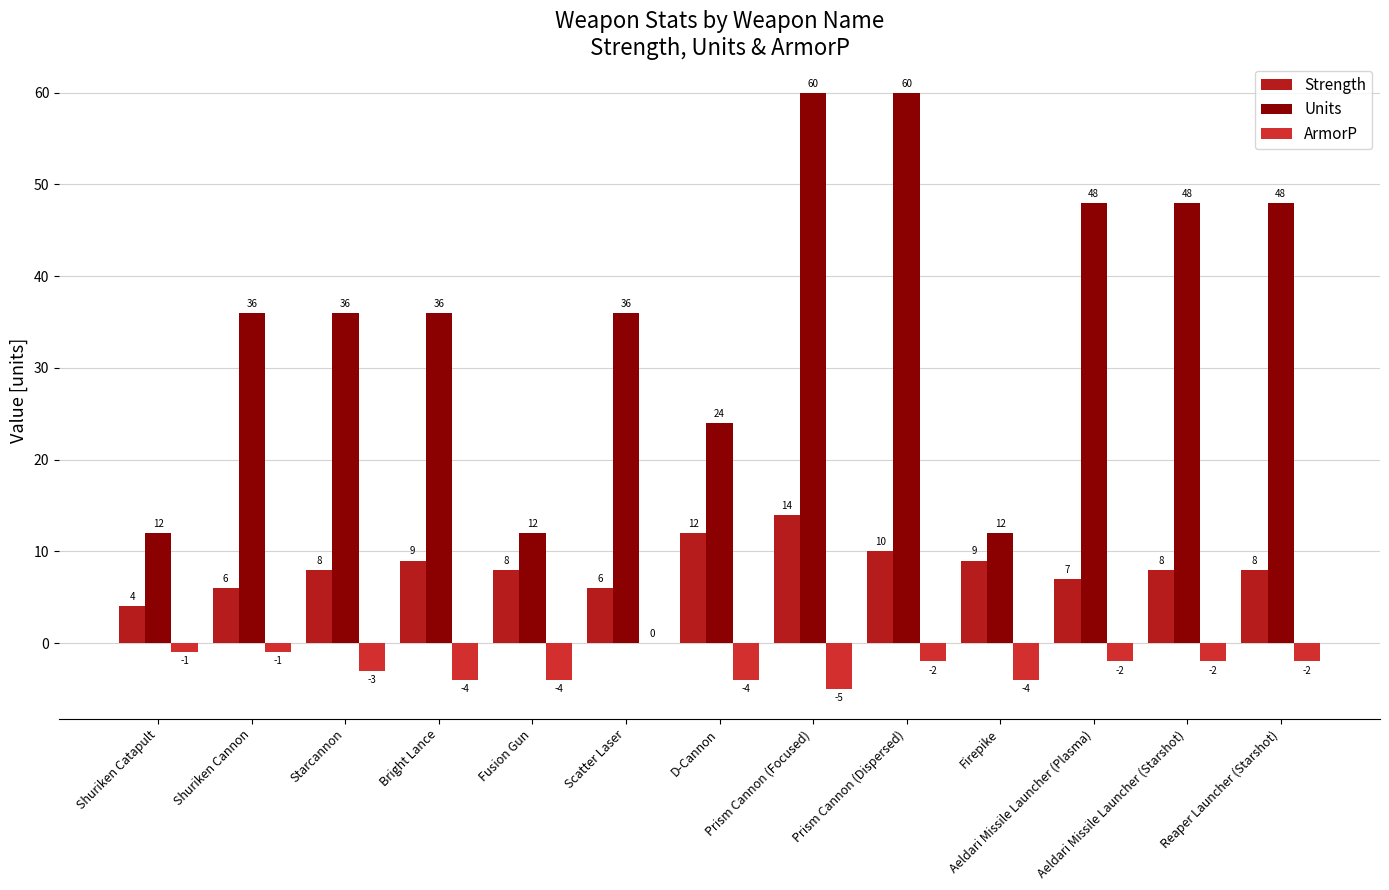

Reading left to right, list all the values displayed in this chart.

Strength: 4	6	8	9	8	6	12	14	10	9	7	8	8
Units: 12	36	36	36	12	36	24	60	60	12	48	48	48
ArmorP: -1	-1	-3	-4	-4	0	-4	-5	-2	-4	-2	-2	-2